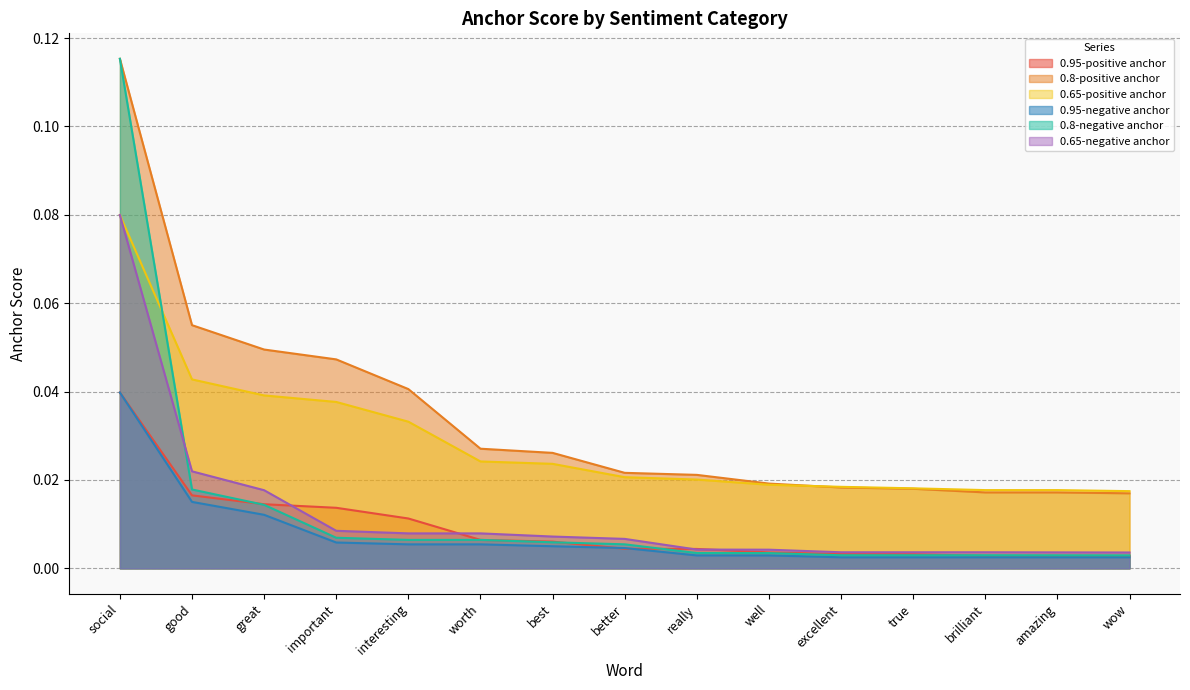

True or false: 0.65-negative anchor has more than 1 points higher than both neighbors.

False